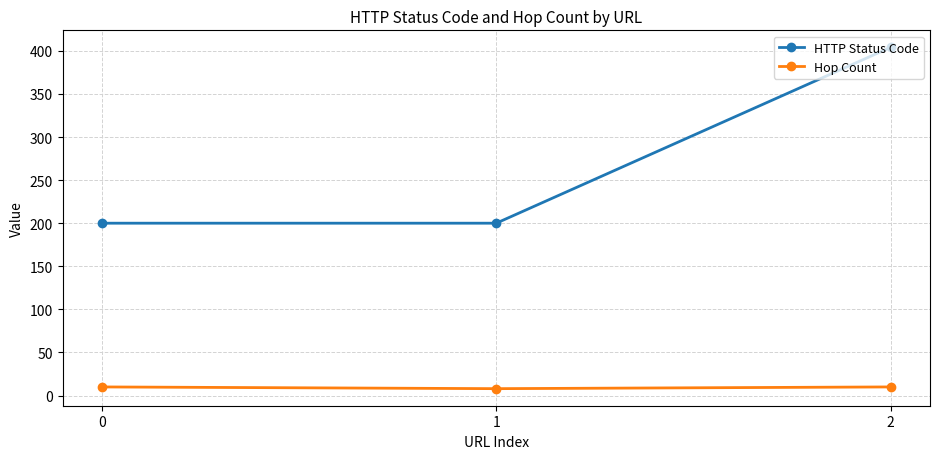

Is the value of Hop Count at 0 greater than the value of HTTP Status Code at 1?

No